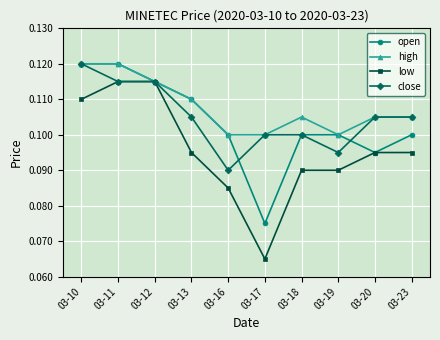

Where is the first local minimum for low?

03-17